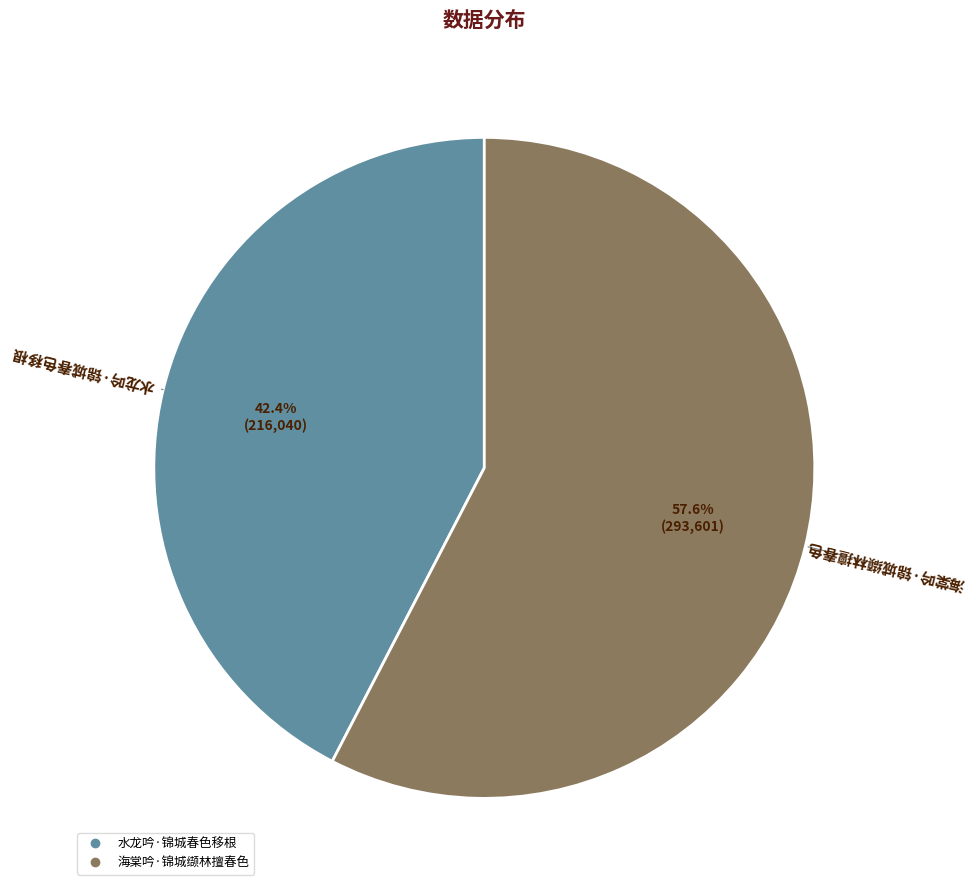

To the nearest percent, what is the average slice percentage?

50%